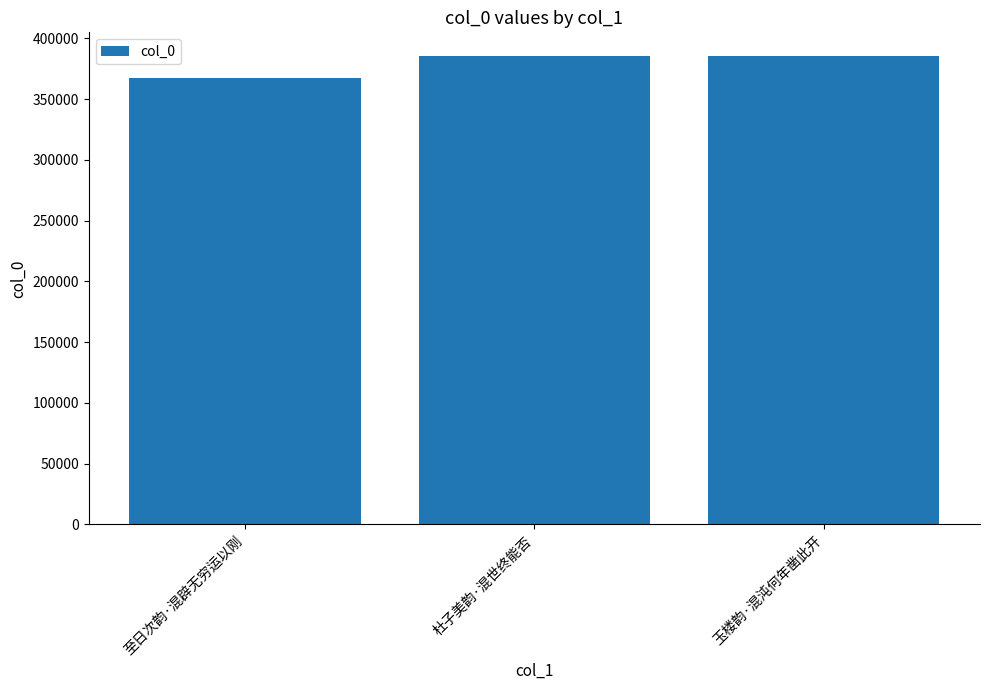

How many distinct data groups are displayed?

1